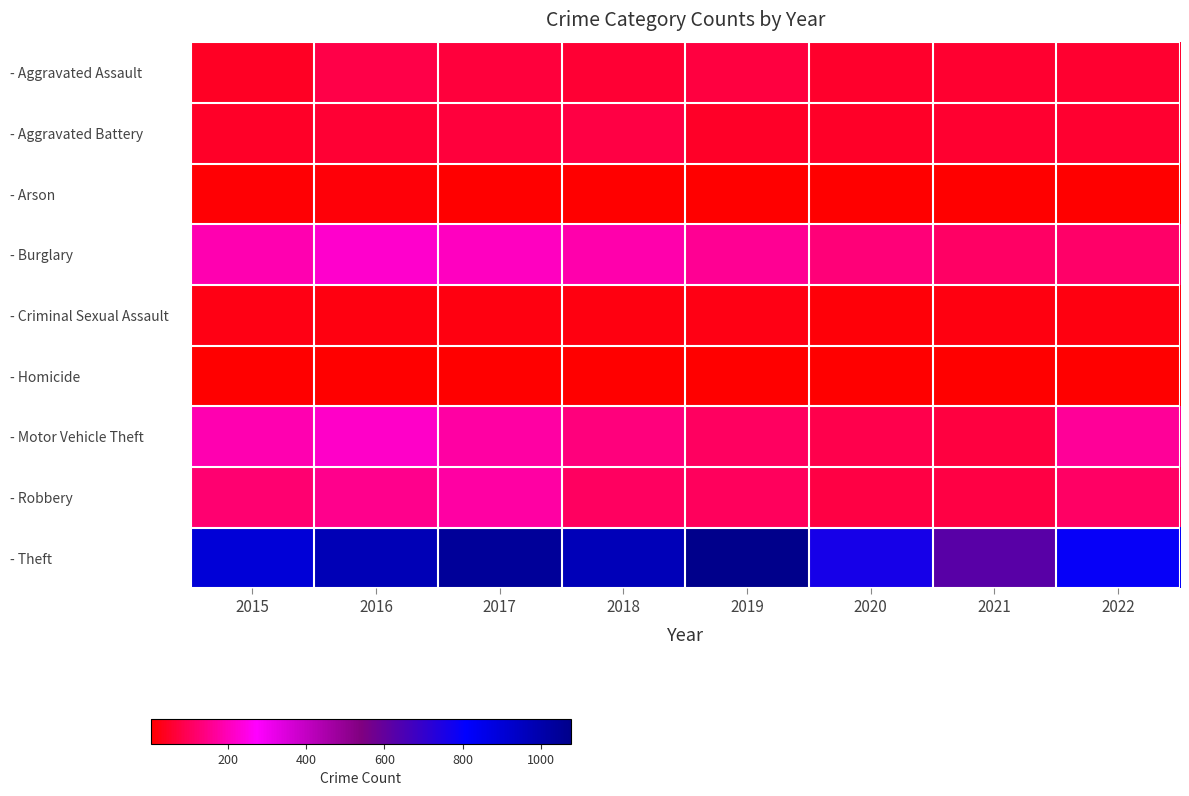

What is the total value across all series at 2018?

1566